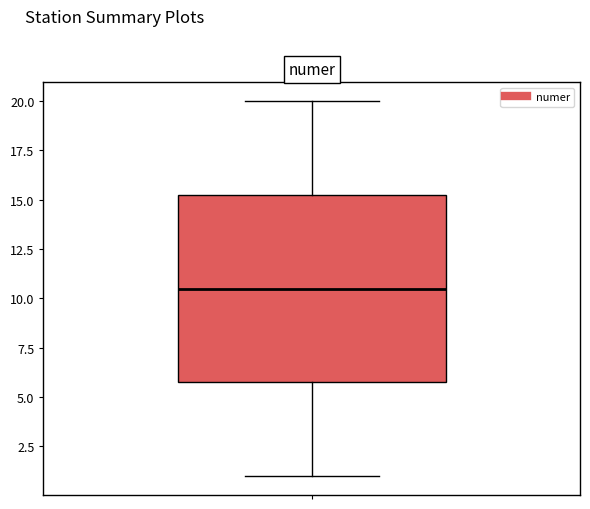

Transcribe this box plot: give where the median line is, the range the box spans, and where the two whiskers end, as read against the y-axis. The values are not printed on the chart, so give them approximately, as read against the axis.

median 10.5, box 6.0 to 15.5, whiskers 1.0 to 20.0